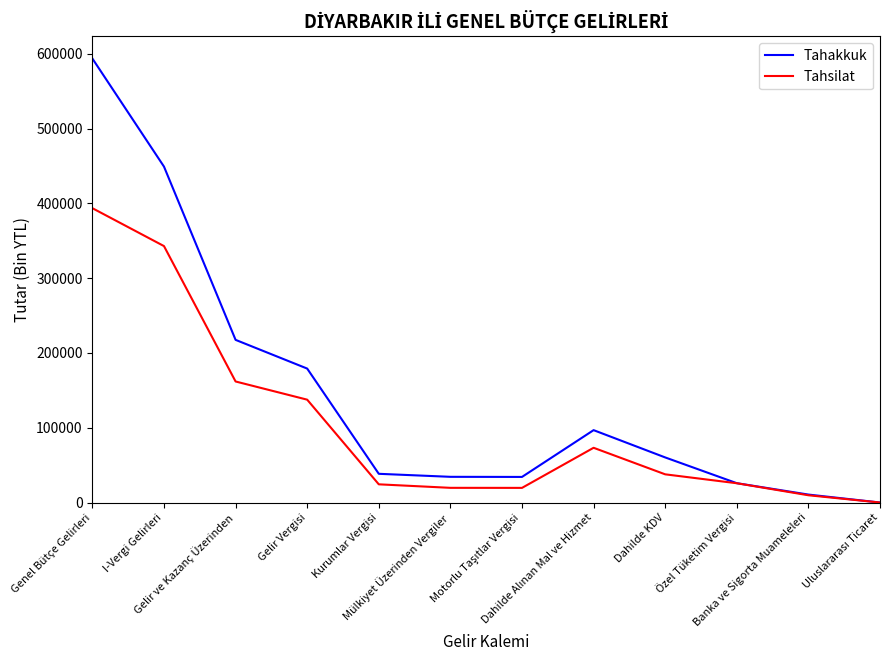

The Tahakkuk series shows 34351 at Mülkiyet Üzerinden Vergiler. True or false?

True